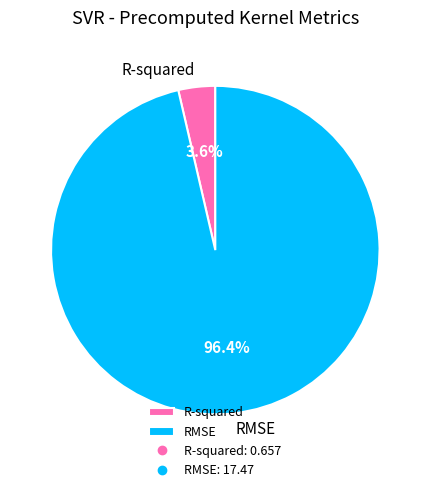

The R-squared slice represents 15% of the pie. True or false?

False